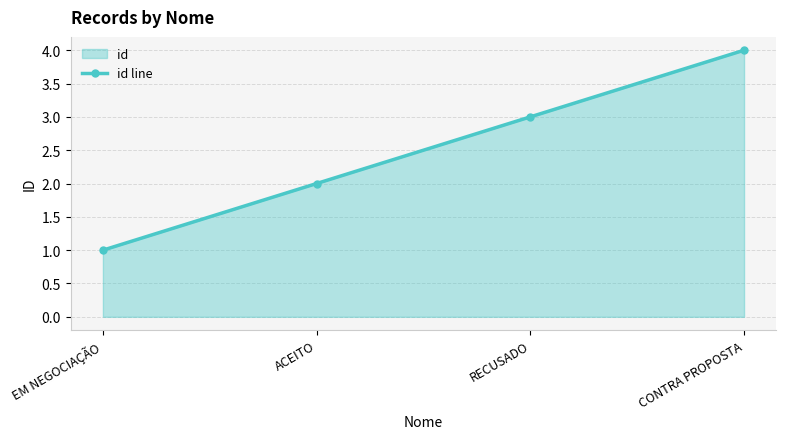

Reading left to right, transcribe all the data shown in this chart.

EM NEGOCIAÇÃO=1	ACEITO=2	RECUSADO=3	CONTRA PROPOSTA=4